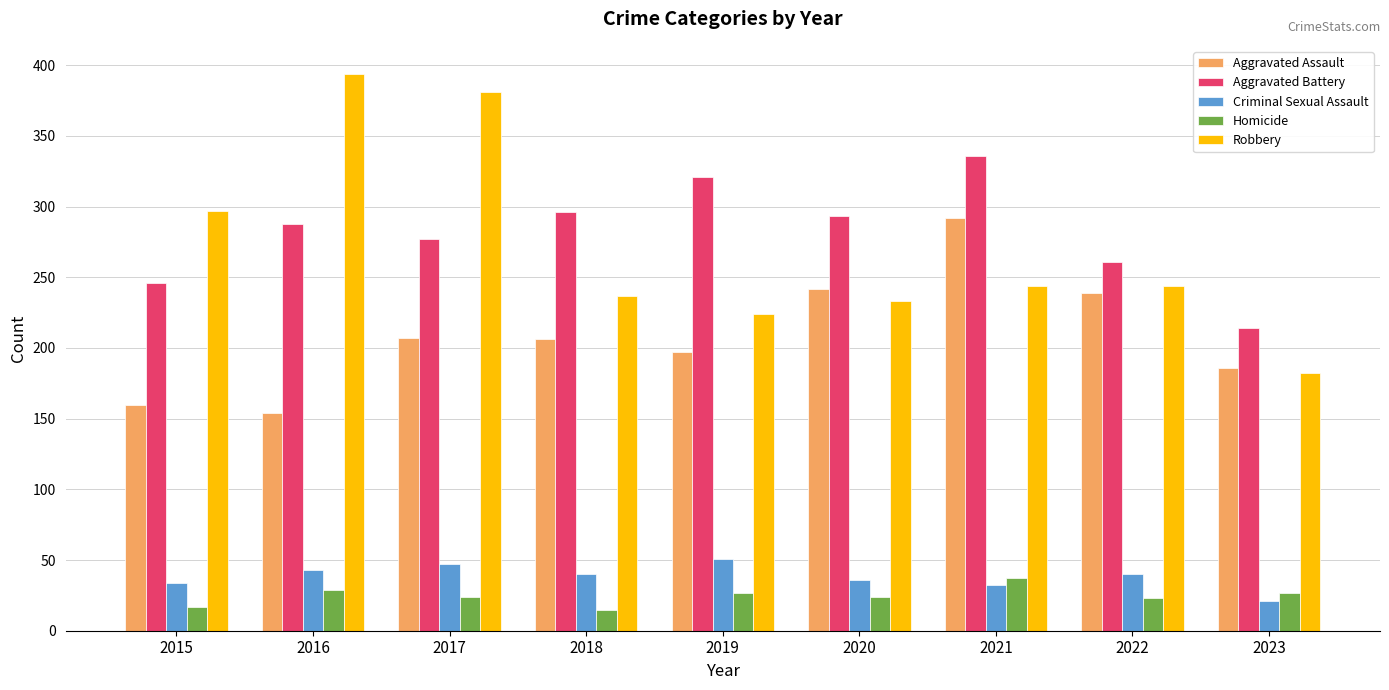

Is the value of Aggravated Assault at 2018 greater than the value of Homicide at 2016?

Yes